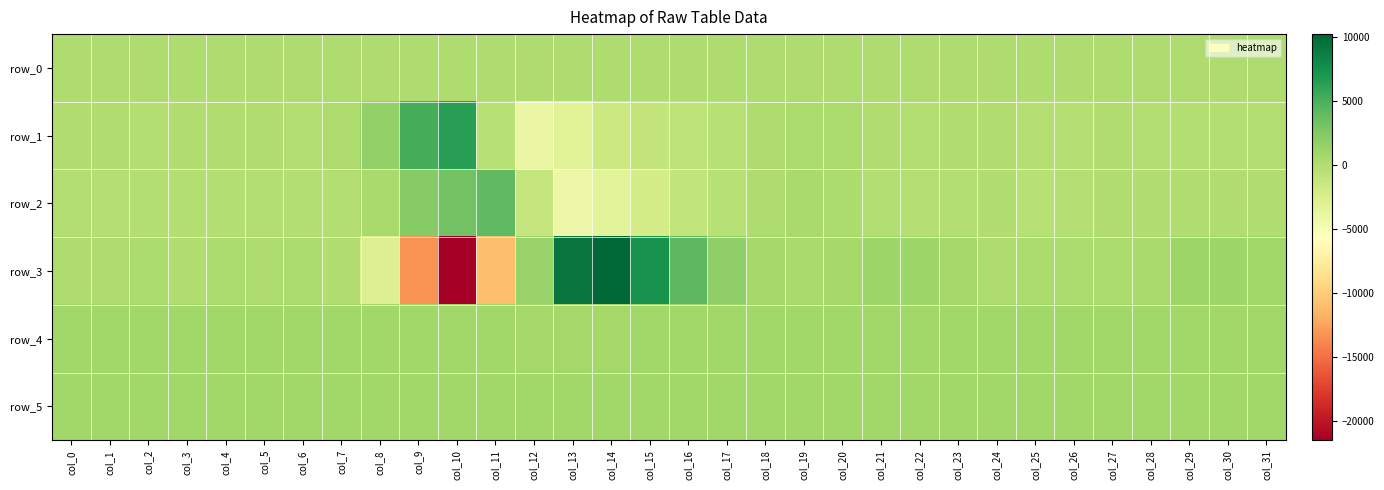

Which has a higher value, col_13 or col_17?

col_17